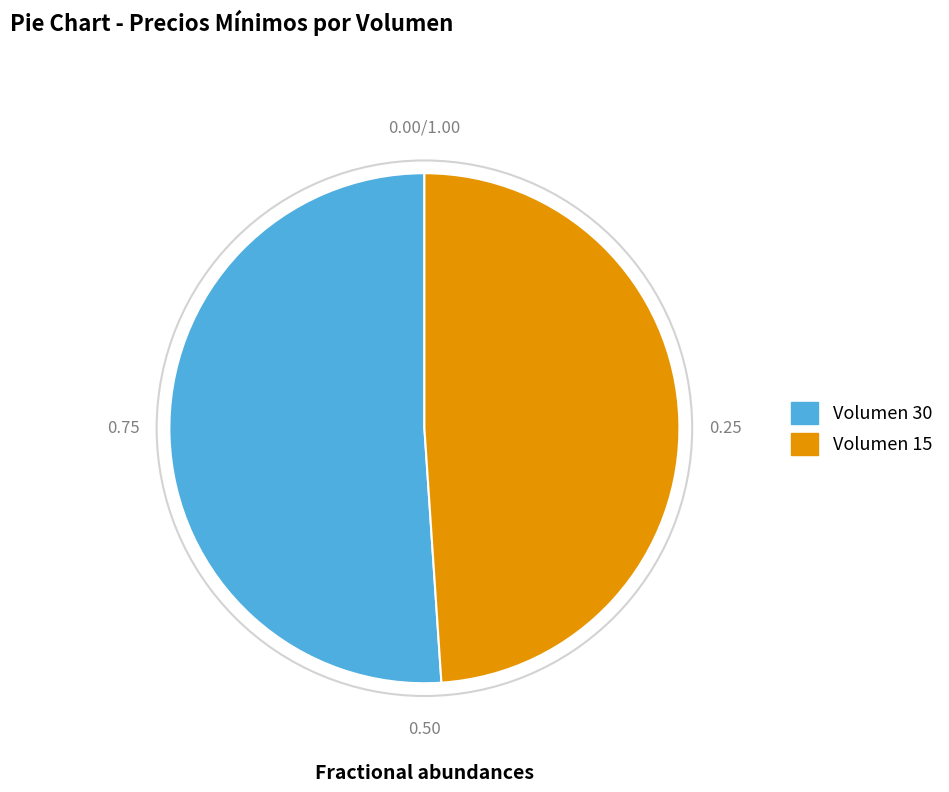

Count the number of slices in the pie.

2